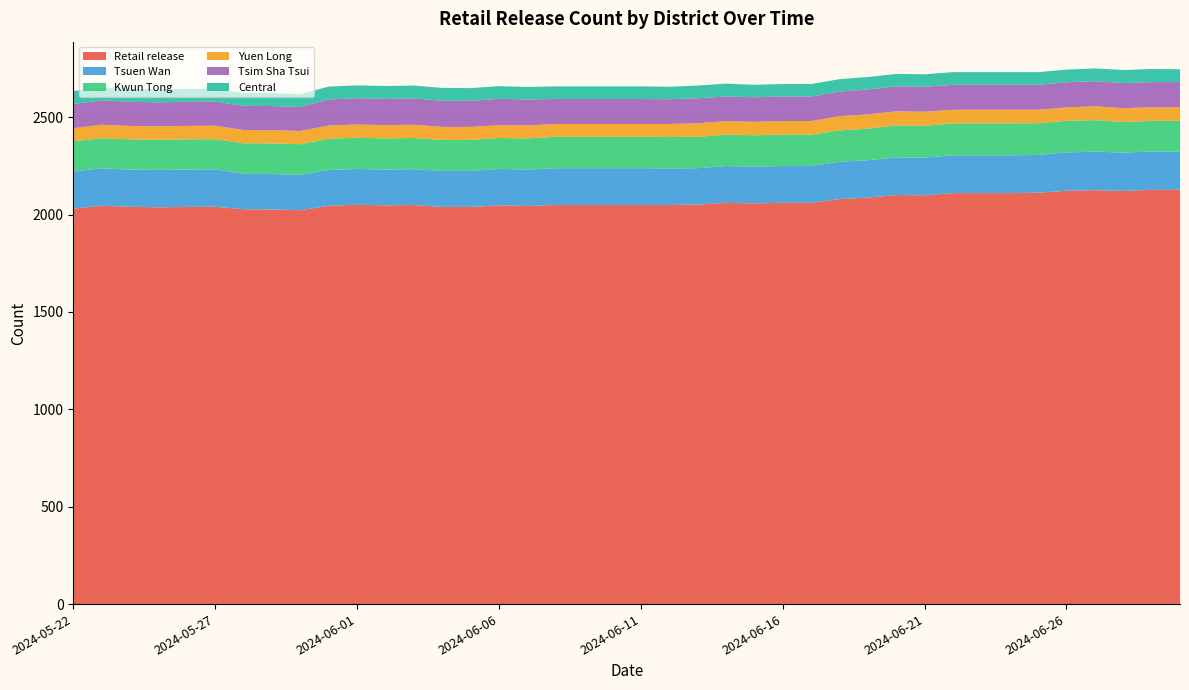

Reading left to right, extract all data points from this chart.

Retail release: 2024-05-22=2030	2024-05-23=2045	2024-05-24=2040	2024-05-25=2037	2024-05-26=2039	2024-05-27=2040	2024-05-28=2027	2024-05-29=2026	2024-05-30=2022	2024-05-31=2045	2024-06-01=2050	2024-06-02=2047	2024-06-03=2049	2024-06-04=2039	2024-06-05=2039	2024-06-06=2047	2024-06-07=2044	2024-06-08=2049	2024-06-09=2049	2024-06-10=2049	2024-06-11=2049	2024-06-12=2049	2024-06-13=2051	2024-06-14=2060	2024-06-15=2057	2024-06-16=2060	2024-06-17=2060	2024-06-18=2079	2024-06-19=2087	2024-06-20=2100	2024-06-21=2099	2024-06-22=2110	2024-06-23=2110	2024-06-24=2110	2024-06-25=2112	2024-06-26=2122	2024-06-27=2125	2024-06-28=2121	2024-06-29=2127	2024-06-30=2127
Tsuen Wan: 2024-05-22=191	2024-05-23=192	2024-05-24=191	2024-05-25=192	2024-05-26=192	2024-05-27=192	2024-05-28=182	2024-05-29=182	2024-05-30=182	2024-05-31=184	2024-06-01=184	2024-06-02=184	2024-06-03=184	2024-06-04=185	2024-06-05=185	2024-06-06=187	2024-06-07=187	2024-06-08=189	2024-06-09=189	2024-06-10=189	2024-06-11=189	2024-06-12=188	2024-06-13=187	2024-06-14=189	2024-06-15=189	2024-06-16=189	2024-06-17=189	2024-06-18=192	2024-06-19=192	2024-06-20=193	2024-06-21=193	2024-06-22=194	2024-06-23=194	2024-06-24=194	2024-06-25=194	2024-06-26=197	2024-06-27=198	2024-06-28=197	2024-06-29=197	2024-06-30=197
Kwun Tong: 2024-05-22=155	2024-05-23=155	2024-05-24=155	2024-05-25=155	2024-05-26=155	2024-05-27=155	2024-05-28=157	2024-05-29=157	2024-05-30=157	2024-05-31=160	2024-06-01=160	2024-06-02=160	2024-06-03=160	2024-06-04=159	2024-06-05=159	2024-06-06=159	2024-06-07=160	2024-06-08=161	2024-06-09=161	2024-06-10=161	2024-06-11=161	2024-06-12=161	2024-06-13=161	2024-06-14=161	2024-06-15=161	2024-06-16=161	2024-06-17=161	2024-06-18=161	2024-06-19=162	2024-06-20=164	2024-06-21=164	2024-06-22=164	2024-06-23=164	2024-06-24=164	2024-06-25=163	2024-06-26=162	2024-06-27=162	2024-06-28=157	2024-06-29=157	2024-06-30=157
Yuen Long: 2024-05-22=67	2024-05-23=69	2024-05-24=69	2024-05-25=69	2024-05-26=69	2024-05-27=69	2024-05-28=68	2024-05-29=68	2024-05-30=68	2024-05-31=68	2024-06-01=68	2024-06-02=68	2024-06-03=68	2024-06-04=67	2024-06-05=67	2024-06-06=66	2024-06-07=66	2024-06-08=66	2024-06-09=66	2024-06-10=66	2024-06-11=66	2024-06-12=67	2024-06-13=70	2024-06-14=69	2024-06-15=69	2024-06-16=70	2024-06-17=70	2024-06-18=73	2024-06-19=73	2024-06-20=73	2024-06-21=72	2024-06-22=70	2024-06-23=70	2024-06-24=70	2024-06-25=69	2024-06-26=69	2024-06-27=71	2024-06-28=71	2024-06-29=70	2024-06-30=70
Tsim Sha Tsui: 2024-05-22=125	2024-05-23=125	2024-05-24=124	2024-05-25=123	2024-05-26=124	2024-05-27=124	2024-05-28=124	2024-05-29=124	2024-05-30=123	2024-05-31=134	2024-06-01=135	2024-06-02=135	2024-06-03=135	2024-06-04=134	2024-06-05=134	2024-06-06=135	2024-06-07=134	2024-06-08=128	2024-06-09=128	2024-06-10=128	2024-06-11=128	2024-06-12=127	2024-06-13=128	2024-06-14=127	2024-06-15=126	2024-06-16=126	2024-06-17=126	2024-06-18=126	2024-06-19=128	2024-06-20=128	2024-06-21=128	2024-06-22=128	2024-06-23=128	2024-06-24=128	2024-06-25=128	2024-06-26=129	2024-06-27=129	2024-06-28=129	2024-06-29=129	2024-06-30=129
Central: 2024-05-22=66	2024-05-23=66	2024-05-24=66	2024-05-25=66	2024-05-26=66	2024-05-27=66	2024-05-28=66	2024-05-29=66	2024-05-30=66	2024-05-31=66	2024-06-01=66	2024-06-02=66	2024-06-03=66	2024-06-04=66	2024-06-05=65	2024-06-06=65	2024-06-07=64	2024-06-08=65	2024-06-09=65	2024-06-10=65	2024-06-11=65	2024-06-12=64	2024-06-13=65	2024-06-14=66	2024-06-15=64	2024-06-16=64	2024-06-17=64	2024-06-18=64	2024-06-19=64	2024-06-20=64	2024-06-21=64	2024-06-22=65	2024-06-23=65	2024-06-24=65	2024-06-25=65	2024-06-26=65	2024-06-27=65	2024-06-28=67	2024-06-29=67	2024-06-30=66